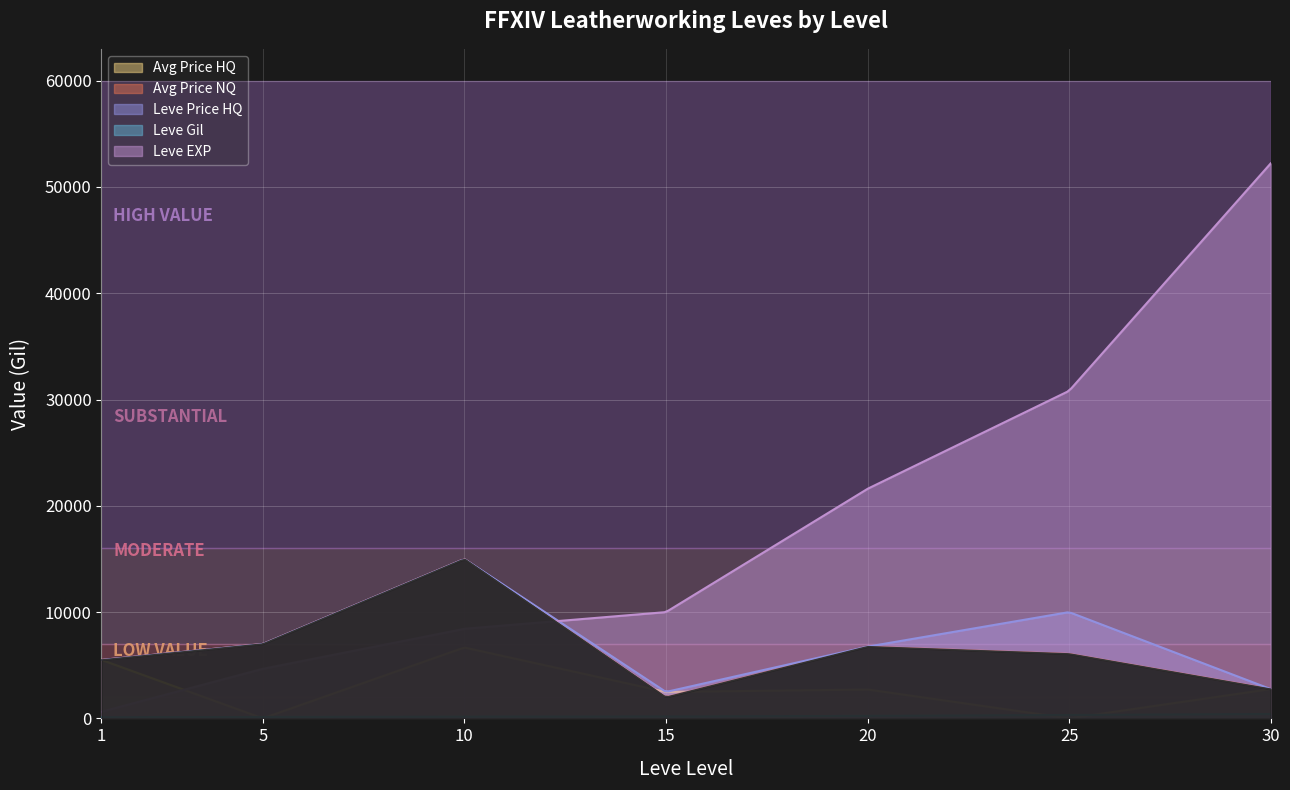

Is the value of Leve Gil at 30 greater than the value of LevePriceHQ at 1?

No